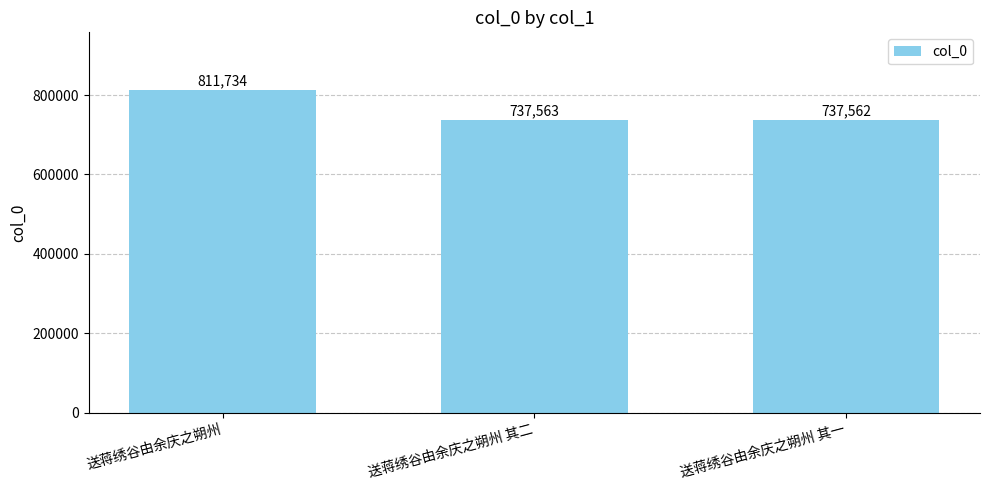

Between 送蒋绣谷由余庆之朔州 and 送蒋绣谷由余庆之朔州 其二, which is larger?

送蒋绣谷由余庆之朔州